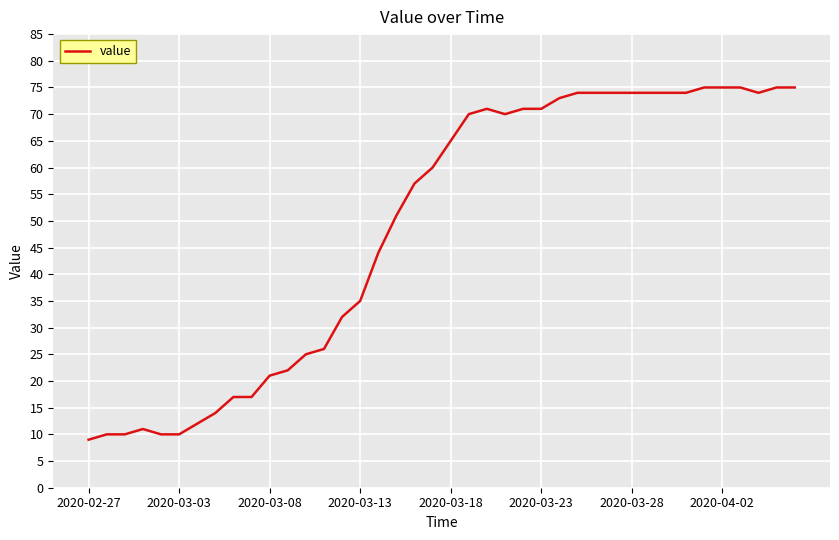

What is the minimum value shown in the chart?

9